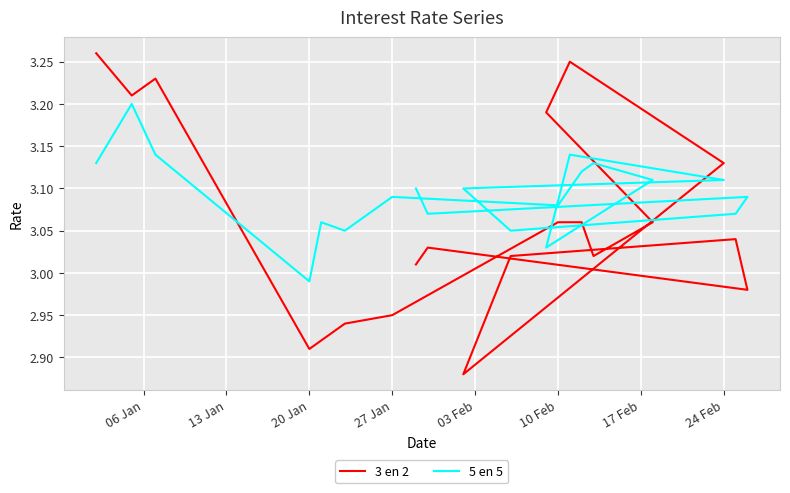

How many lines are shown in the chart?

2